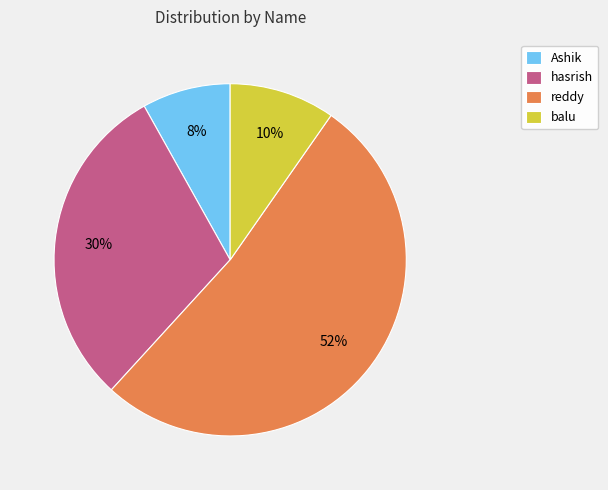

Rank the categories by value from highest to lowest.

reddy, hasrish, balu, Ashik